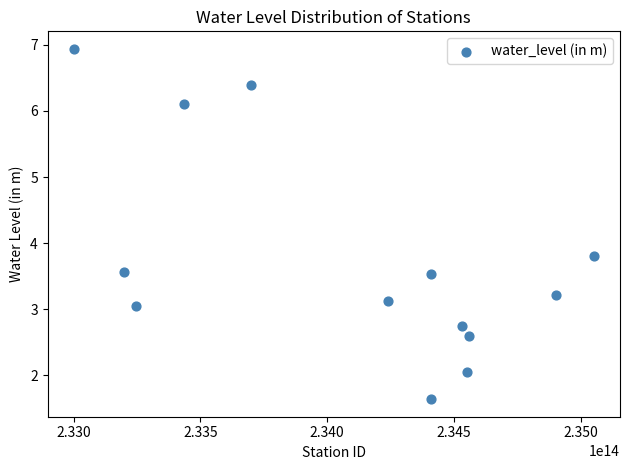

What is the range of Y values (max minus min)?

5.3